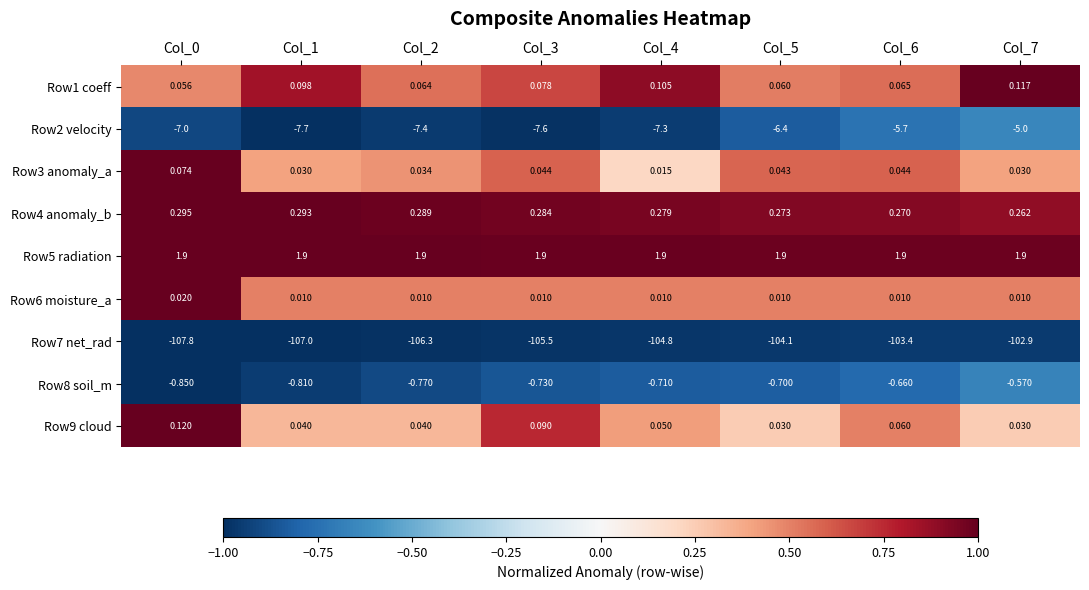

At Col_4, list the series in order from largest to smallest.

Row5 radiation, Row4 anomaly_b, Row1 coeff, Row9 cloud, Row3 anomaly_a, Row6 moisture_a, Row8 soil_m, Row2 velocity, Row7 net_rad